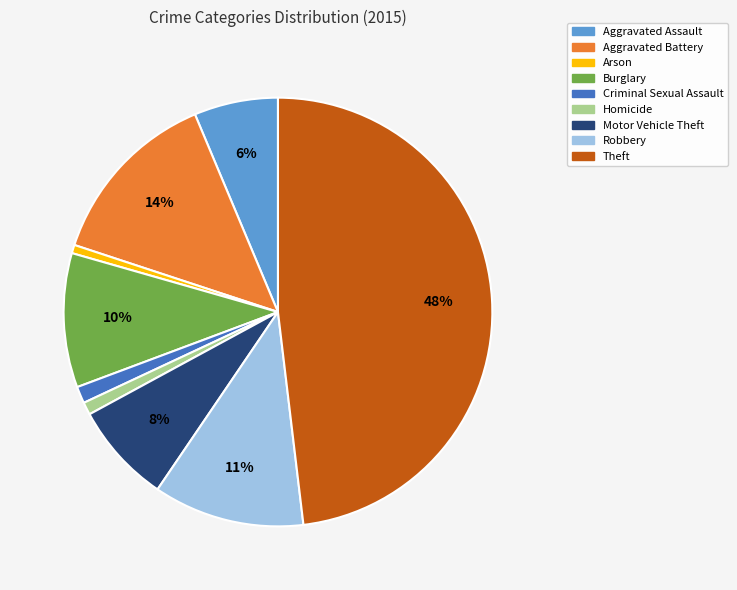

Do Motor Vehicle Theft and Burglary together represent more than half of the pie?

No